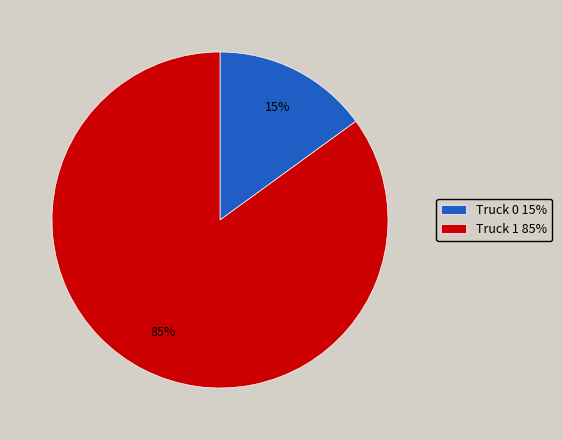

To the nearest percent, what is the combined percentage of Truck 0 and Truck 1?

100%